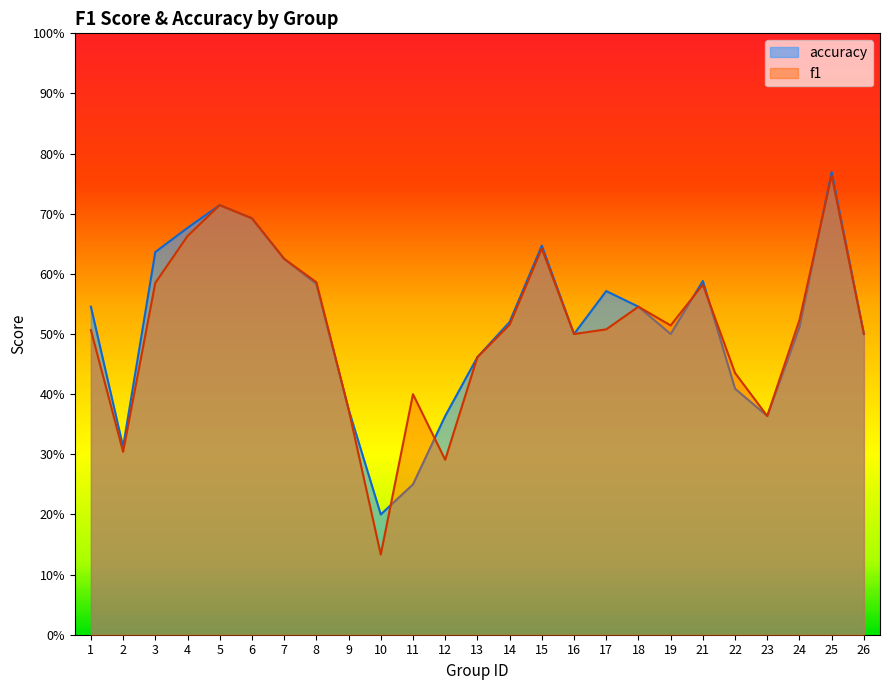

What is the average value of the accuracy series?

0.5